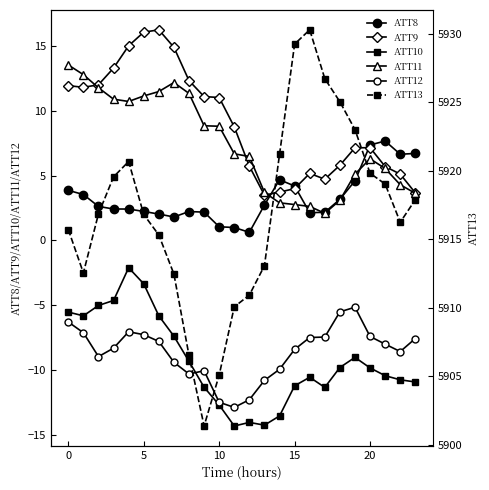

Is the value of ATT9 at 5 greater than the value of ATT8 at 0?

Yes